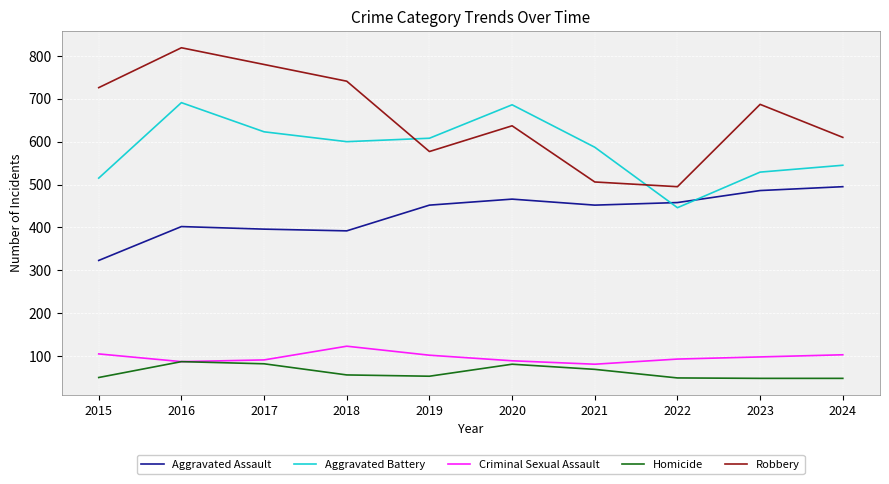

What is the sum of the Criminal Sexual Assault values at 2016 and 2017?

178